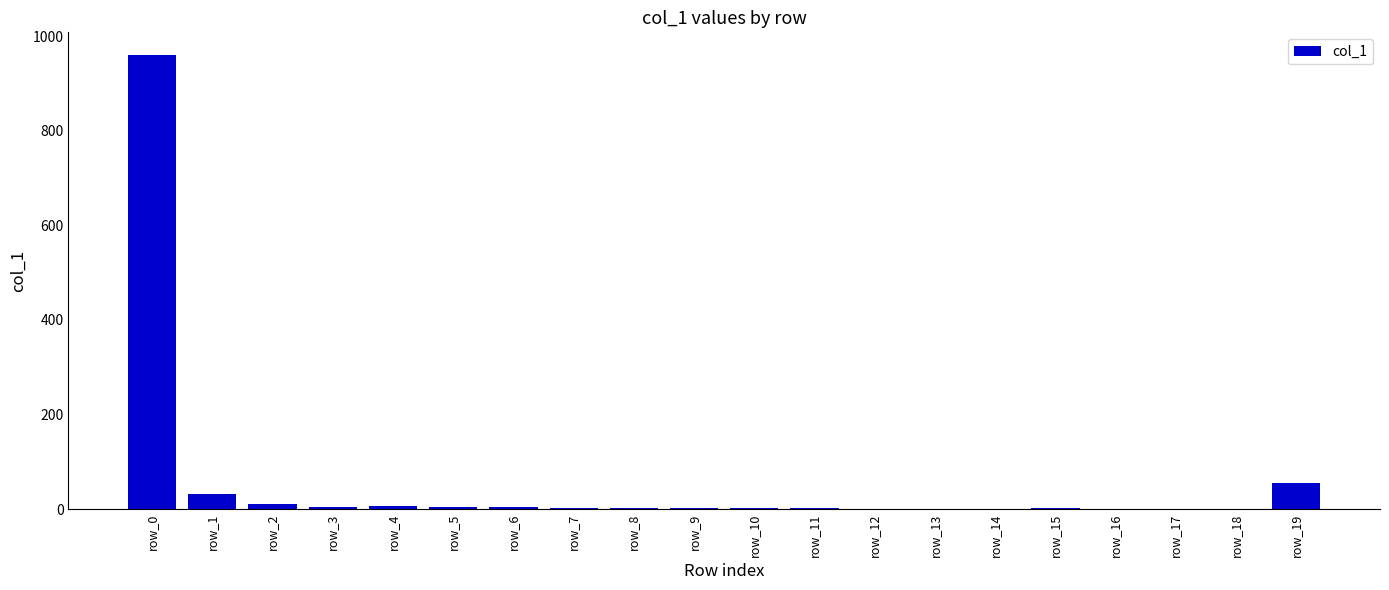

Which category has the highest value across all series?

row_0